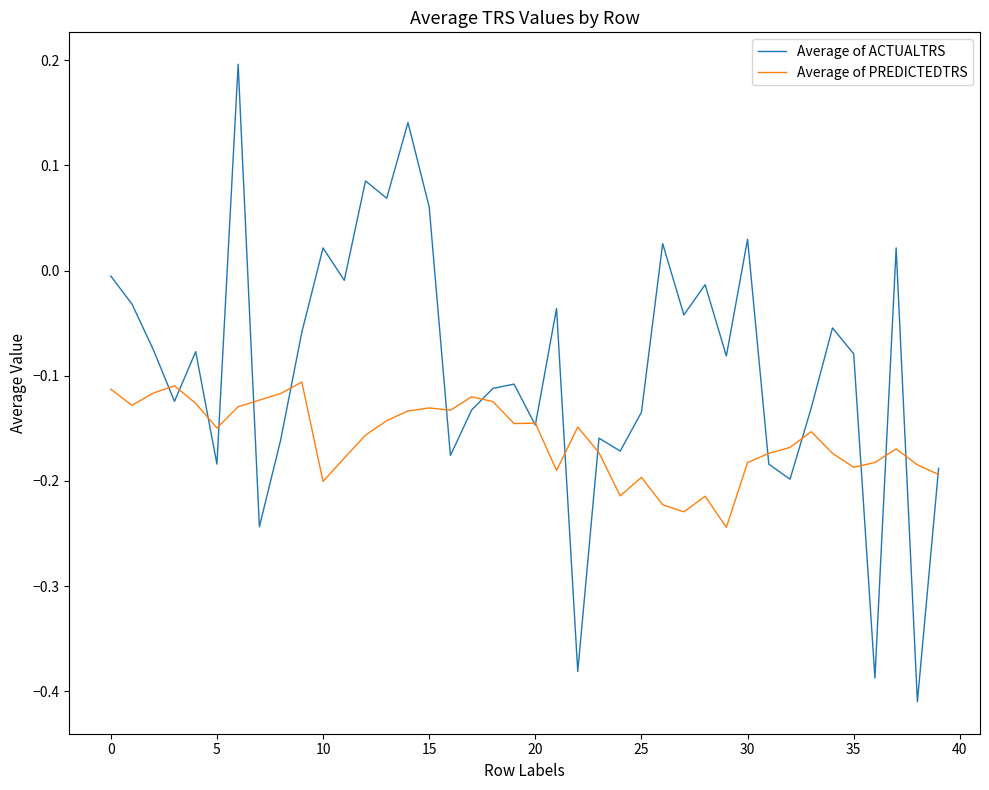

List the series in order of their peak value, lowest first.

Average of PREDICTEDTRS, Average of ACTUALTRS